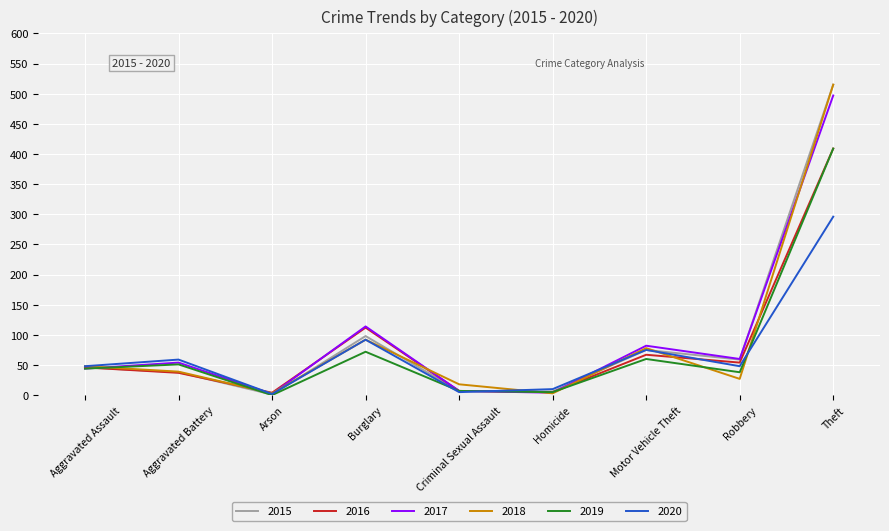

The value of 2017 at Robbery is 60. True or false?

True